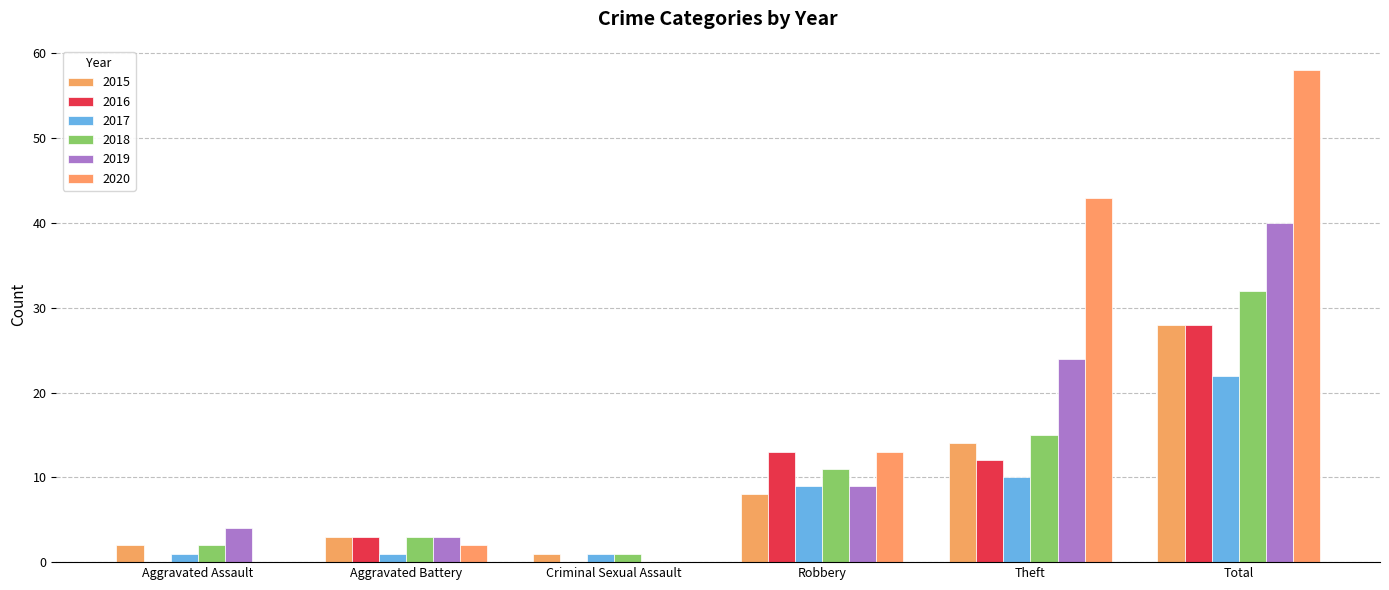

Are the bars horizontal?

No